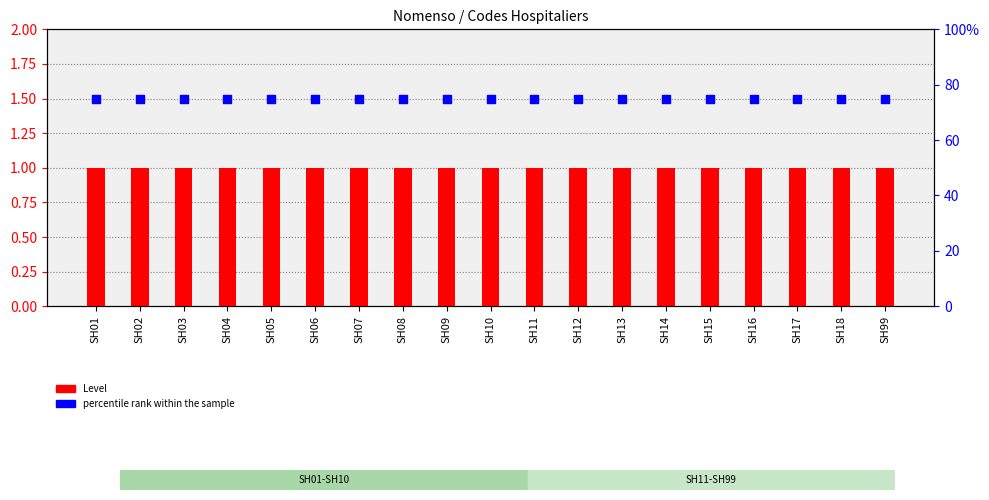

Is the value of Level at SH14 greater than the value of percentile rank within the sample at SH03?

No